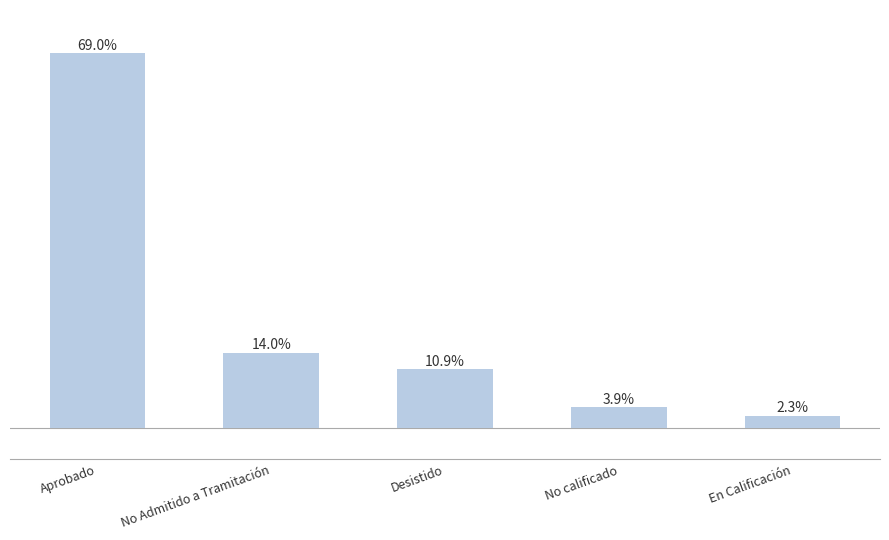

Rank the categories by value from lowest to highest.

En Calificación, No calificado, Desistido, No Admitido a Tramitación, Aprobado